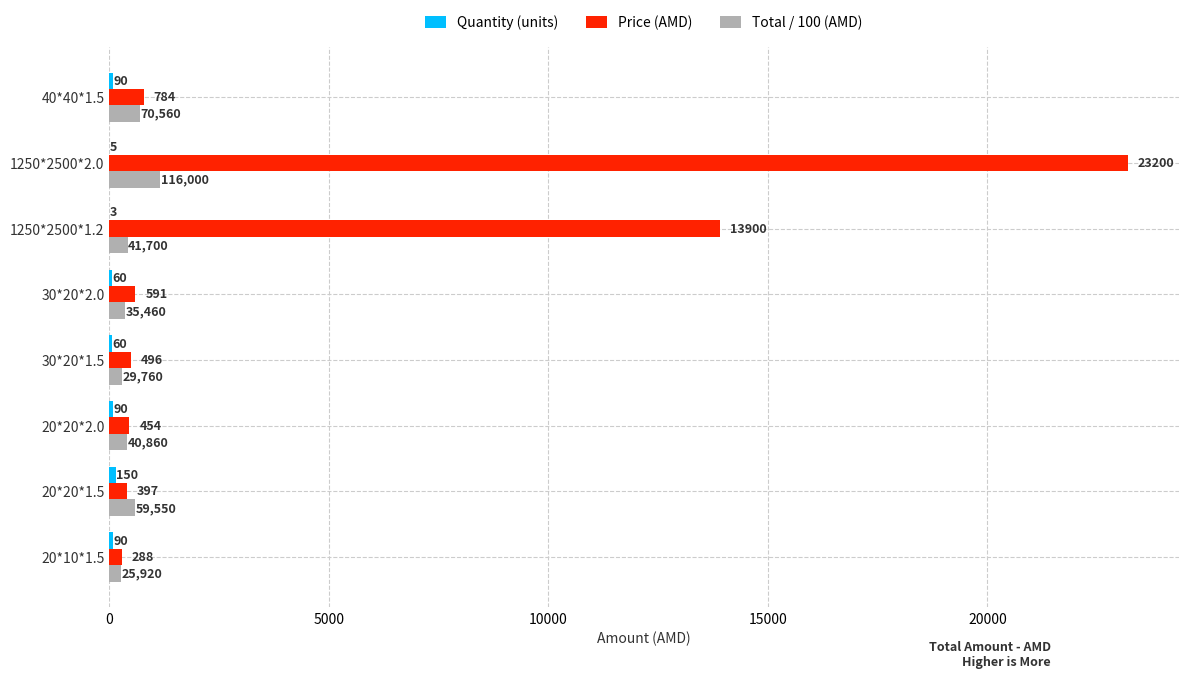

Which series changed the most between 20*20*1.5 and 1250*2500*2.0?

Price (AMD)